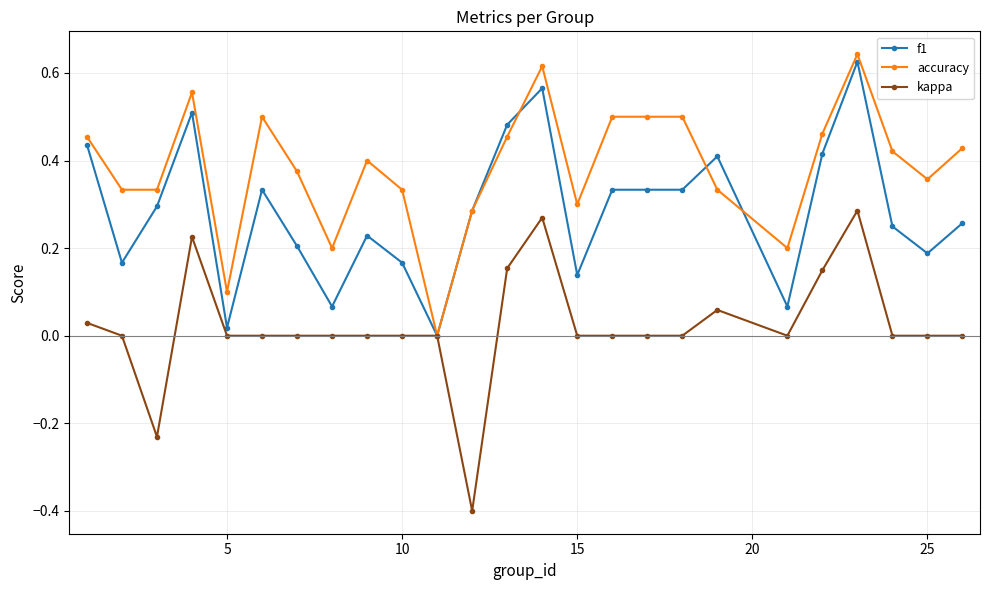

True or false: kappa has more than 0 interior local peaks.

True